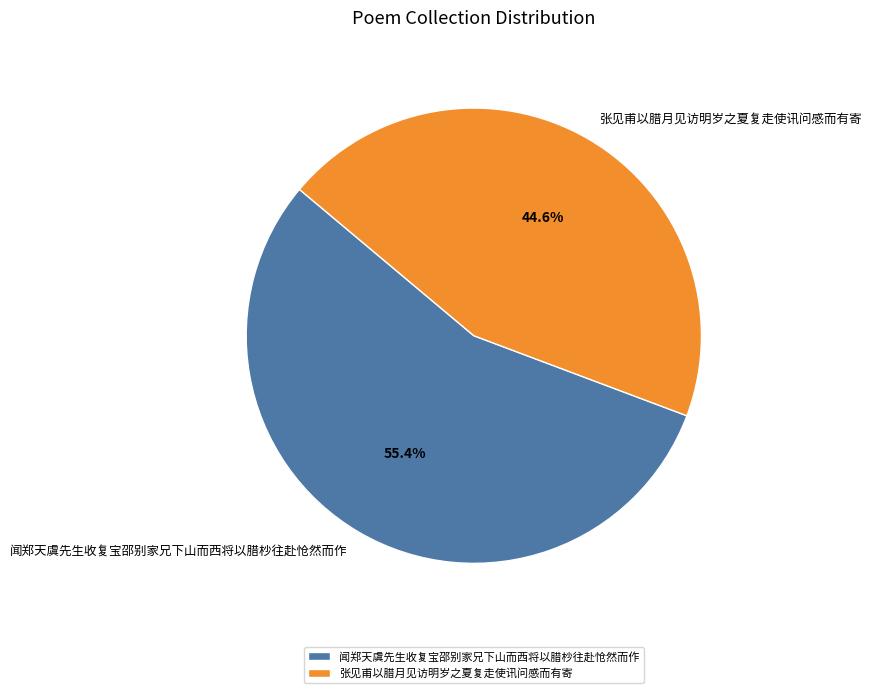

What is the largest slice in the pie chart?

闻郑天虞先生收复宝邵别家兄下山而西将以腊杪往赴怆然而作